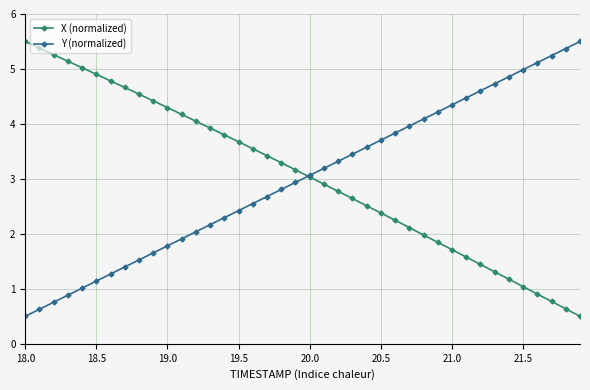

At how many categories does at least one series exceed 1?

40